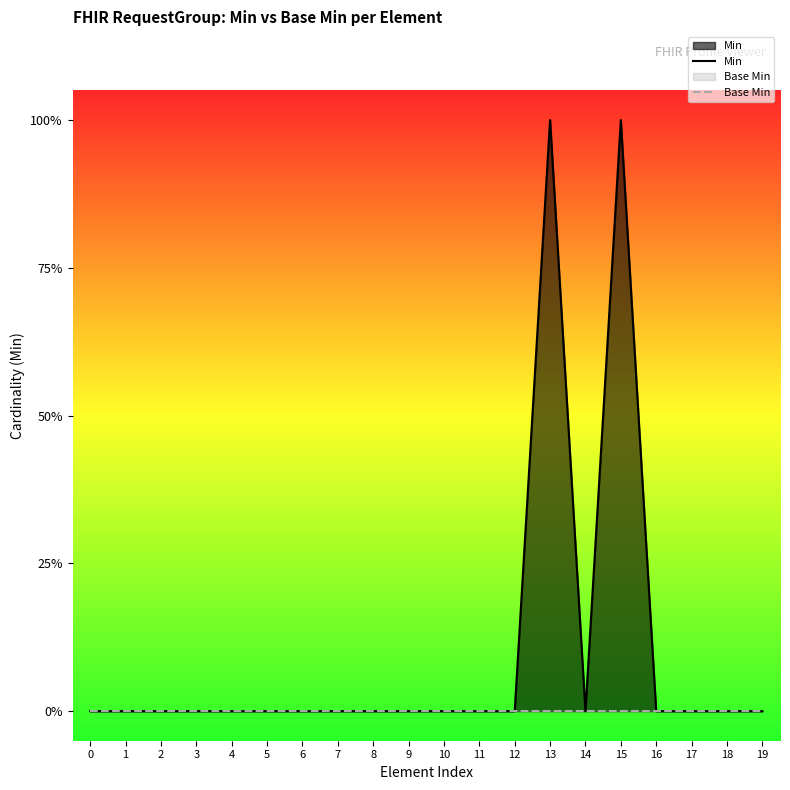

Rank the categories by Min value from lowest to highest.

0, 1, 2, 3, 4, 5, 6, 7, 8, 9, 10, 11, 12, 14, 16, 17, 18, 19, 13, 15